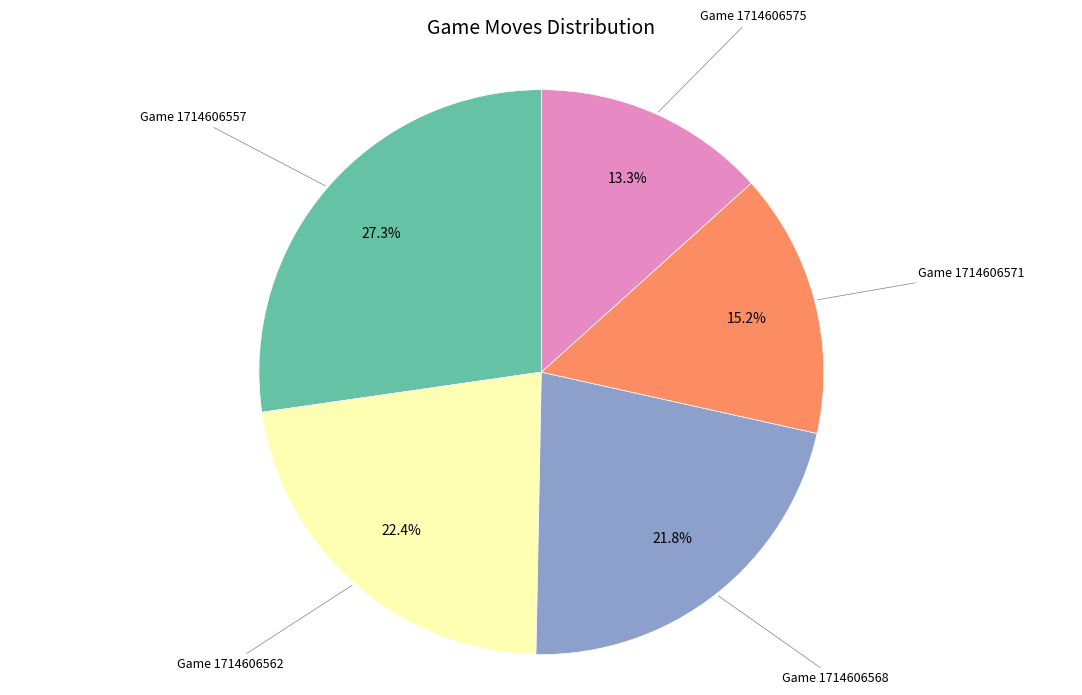

Is there any slice that represents more than half of the pie?

No